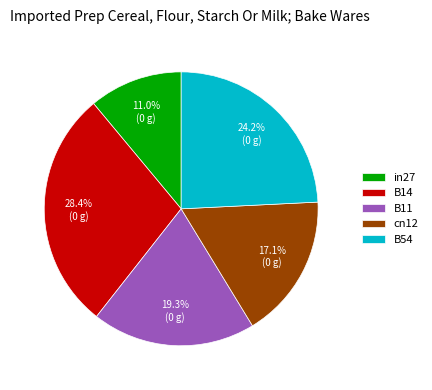

Is it true that in27 is 24% of the pie?

False